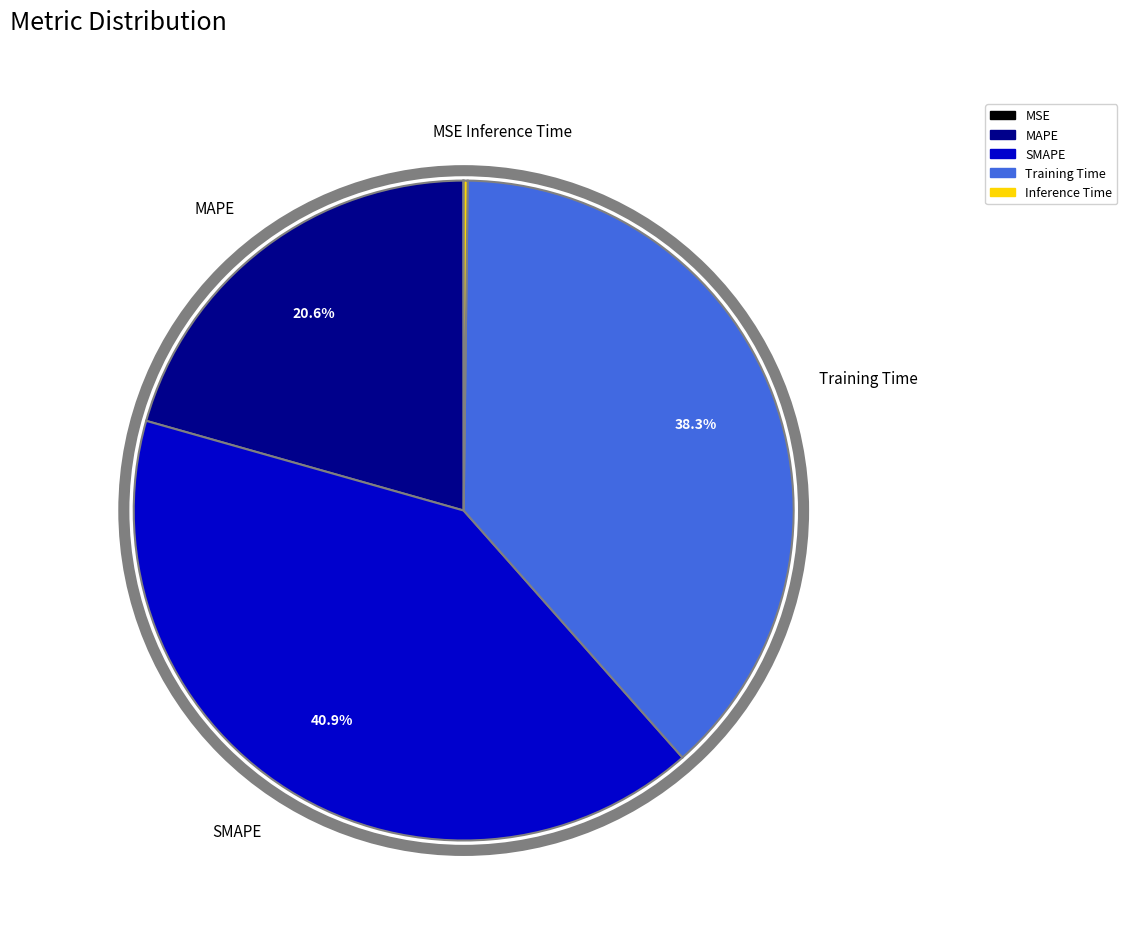

What is the ratio of the value at Training Time to the value at SMAPE?

0.9